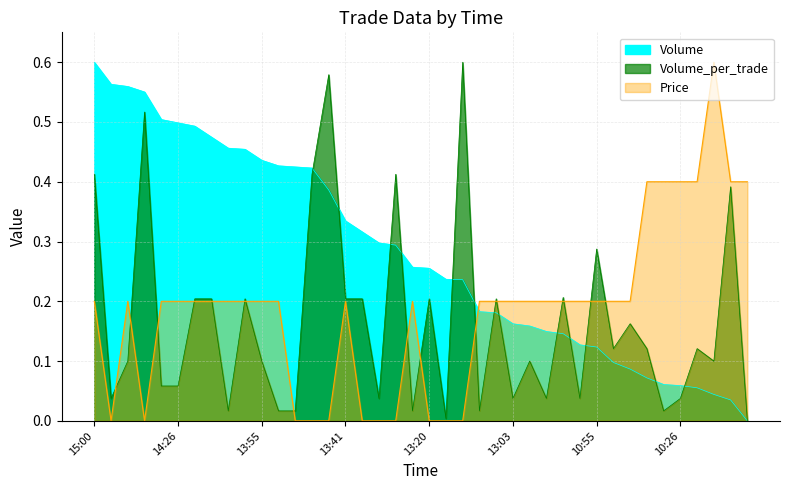

Does the chart have visible grid lines?

Yes